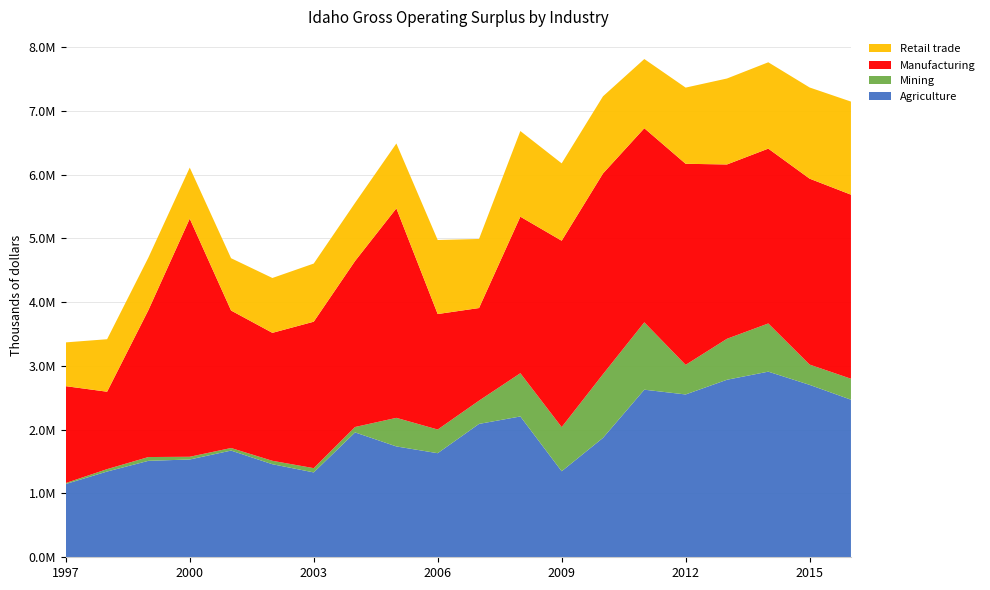

Reading left to right, what are all the values shown in this chart?

Agriculture: 1997=1148761	1998=1344415	1999=1512280	2000=1533218	2001=1672915	2002=1458803	2003=1330717	2004=1957802	2005=1737864	2006=1631742	2007=2091033	2008=2207796	2009=1348646	2010=1872077	2011=2627519	2012=2552790	2013=2783313	2014=2910377	2015=2703217	2016=2470649
Mining: 1997=15286	1998=37793	1999=59255	2000=42645	2001=40287	2002=53955	2003=66735	2004=84821	2005=448180	2006=371341	2007=364704	2008=677981	2009=692015	2010=998455	2011=1056195	2012=464074	2013=642327	2014=755699	2015=317900	2016=328662
Manufacturing: 1997=1518770	1998=1213571	1999=2304789	2000=3733128	2001=2155628	2002=2006091	2003=2296079	2004=2602494	2005=3284499	2006=1810764	2007=1452082	2008=2454232	2009=2922424	2010=3146987	2011=3043231	2012=3152454	2013=2733313	2014=2741078	2015=2915080	2016=2886027
Retail trade: 1997=686413	1998=823181	1999=824236	2000=800624	2001=820235	2002=860046	2003=911646	2004=910874	2005=1017356	2006=1160902	2007=1083039	2008=1343114	2009=1213109	2010=1209938	2011=1085017	2012=1194563	2013=1347657	2014=1353731	2015=1429629	2016=1459399